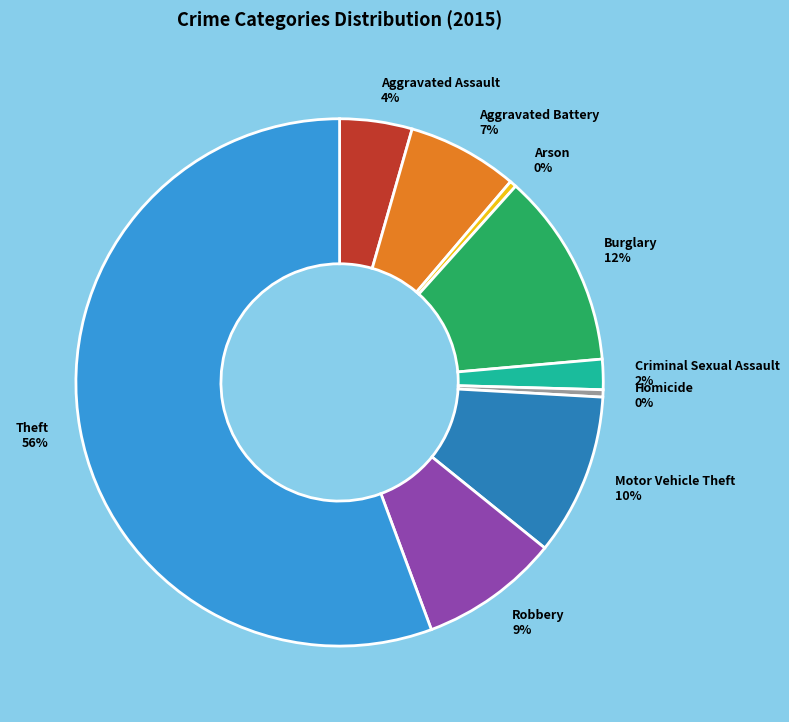

Between Aggravated Assault and Homicide, which is larger?

Aggravated Assault